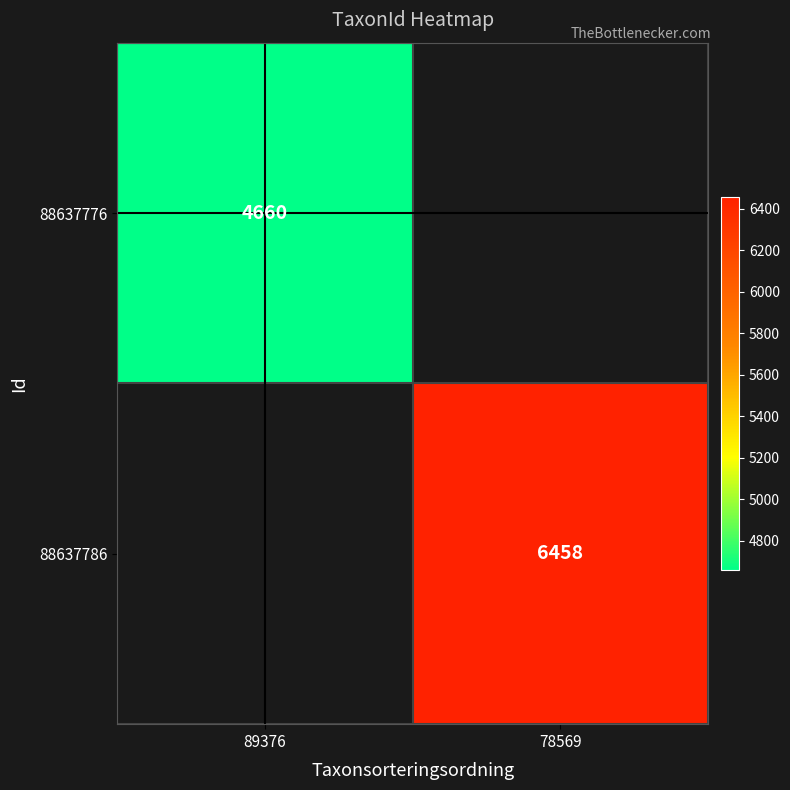

What is the smallest value displayed?

4660.0